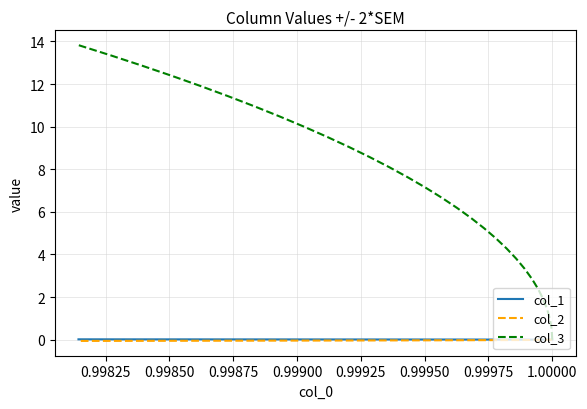

How many lines are shown in the chart?

3